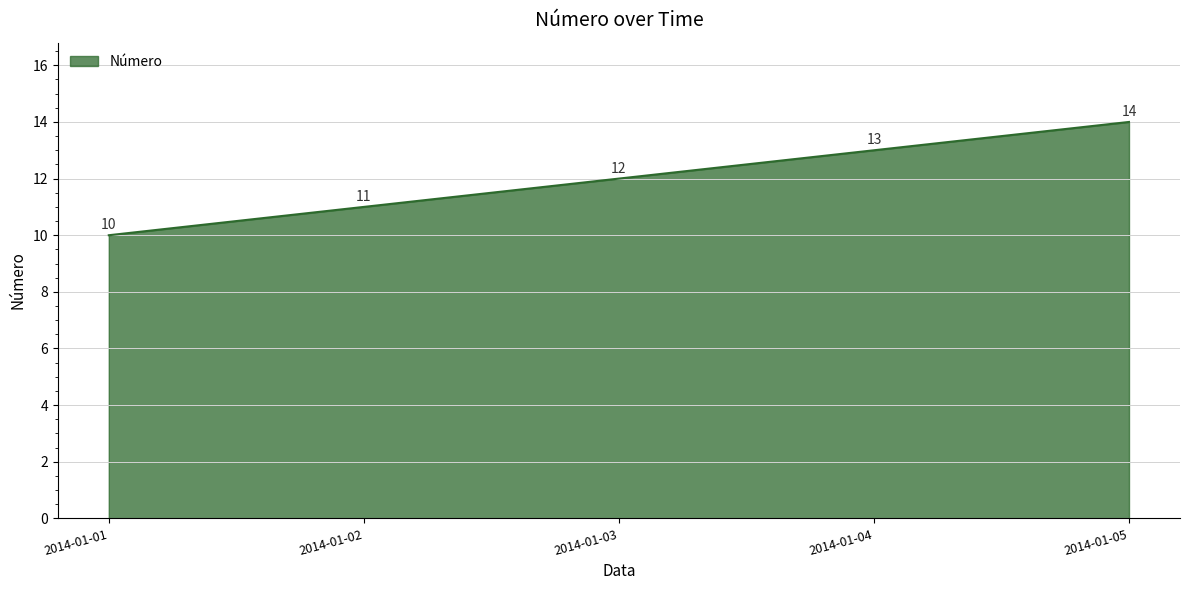

The chart shows a value of 16 at 2014-01-02. True or false?

False